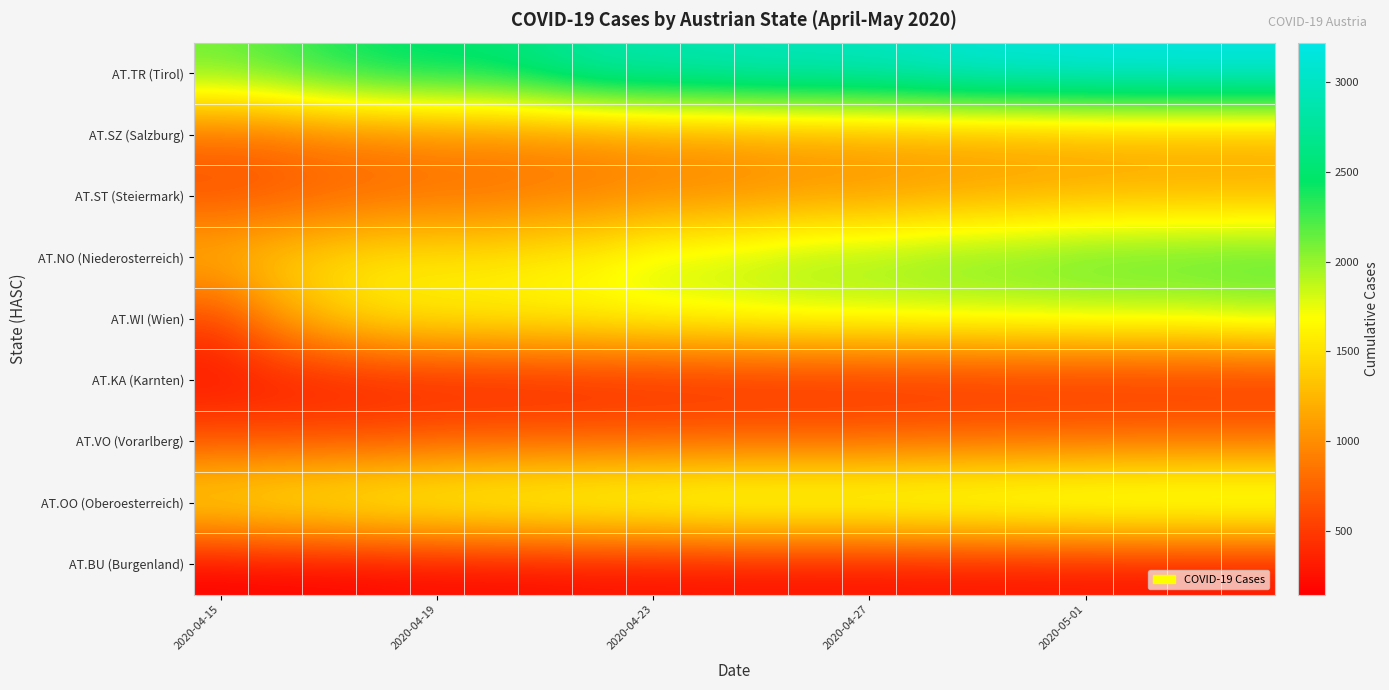

At how many categories does at least one series exceed 2527?

15